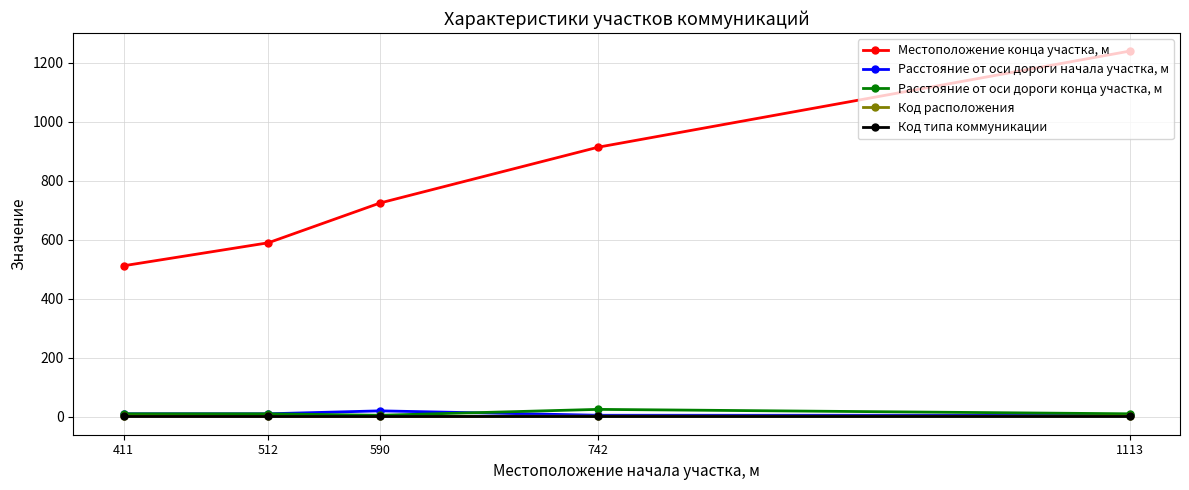

True or false: Расстояние от оси дороги конца участка, м and Местоположение конца участка, м cross at least once.

False